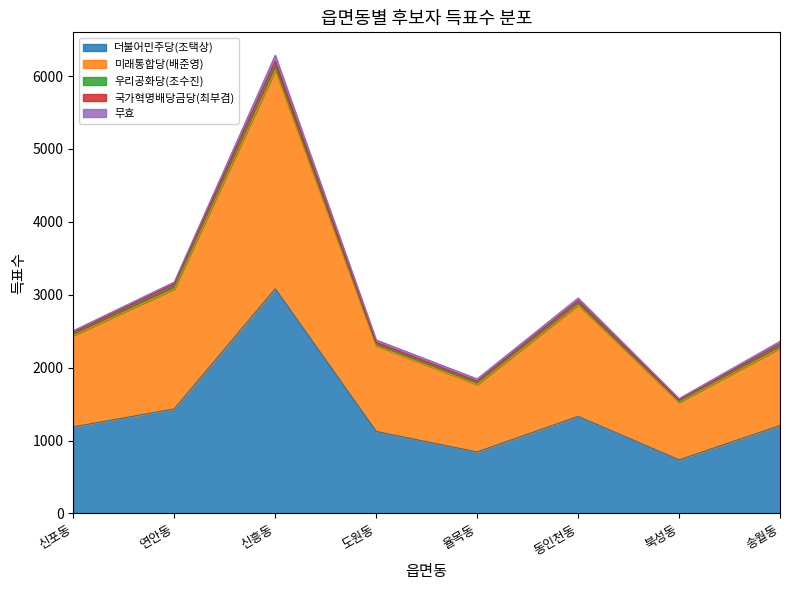

What is the sum of the 국가혁명배당금당(최부겸) values at 율목동 and 연안동?

52